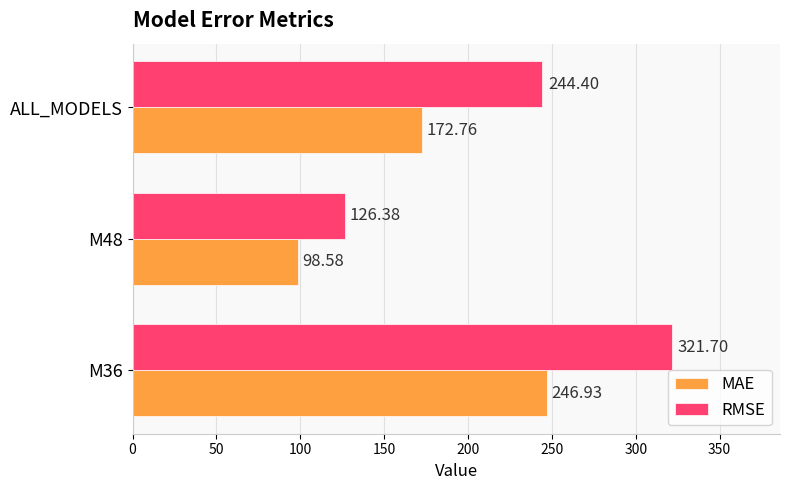

Rank the series at M36 from highest to lowest value.

RMSE, MAE